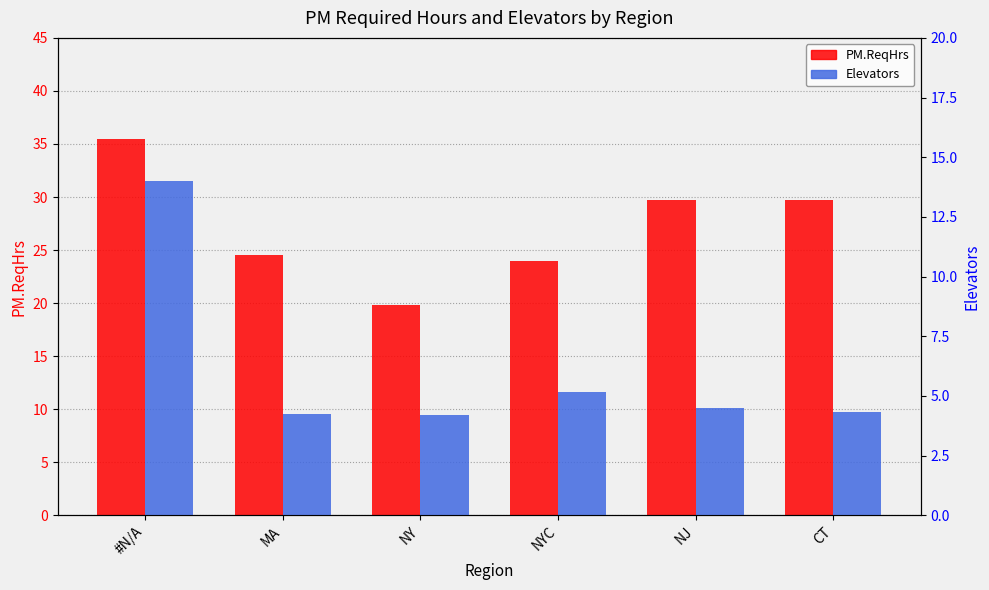

Is it true that Elevators equals 4.2 at NY?

True